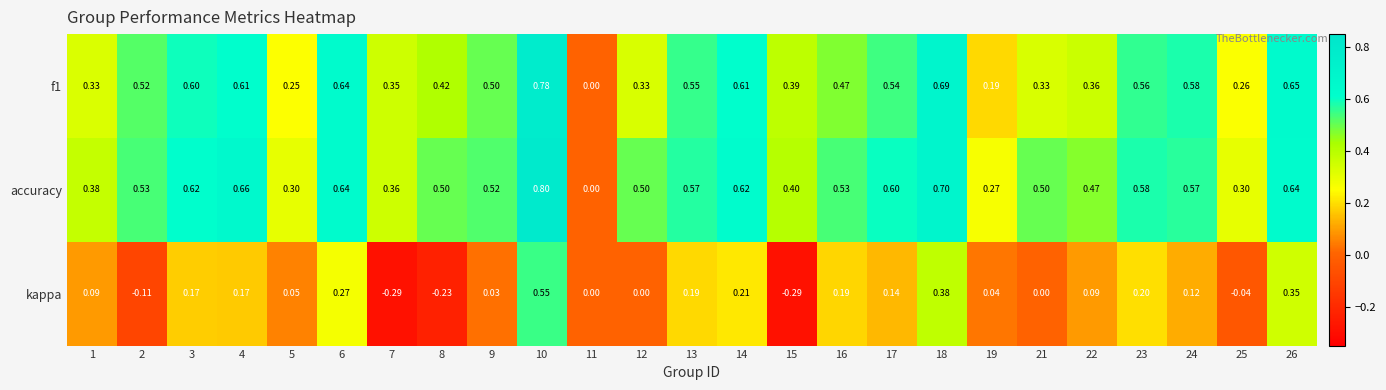

What is the difference between the highest and lowest values at 12?

0.5